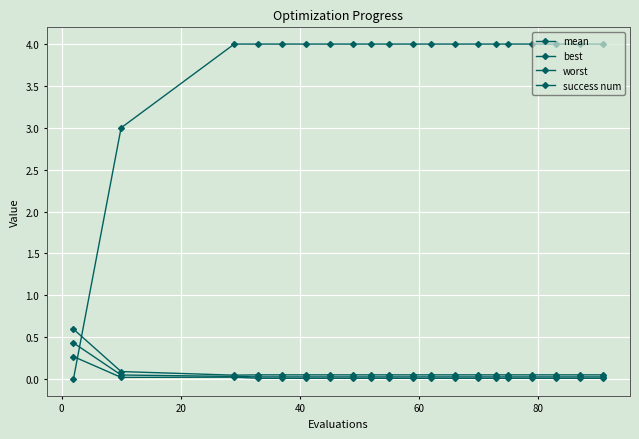

Is this an area chart (filled region under the line)?

No